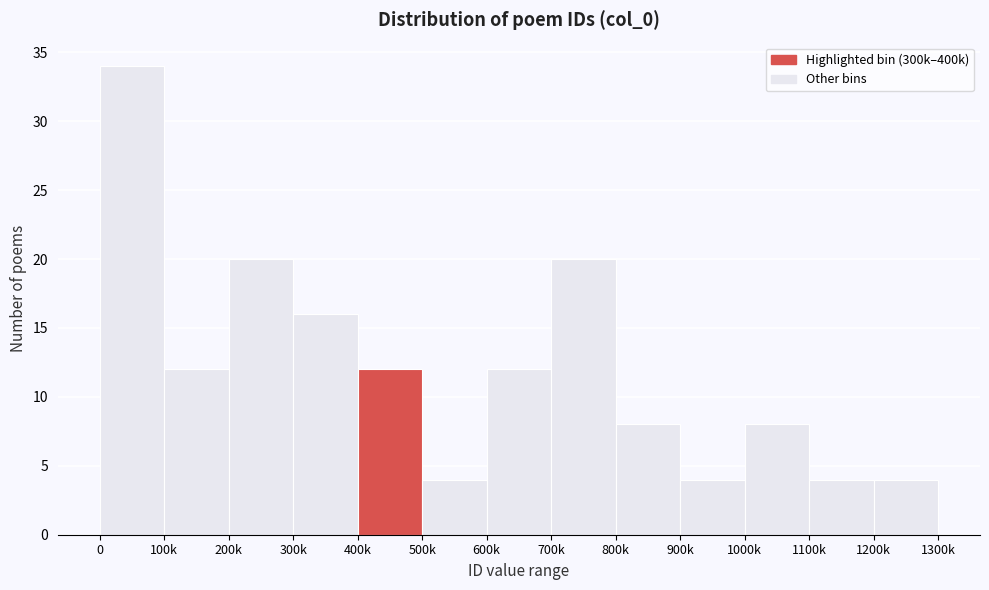

Reading left to right, extract all data points from this chart.

0=34	100k=12	200k=20	300k=16	400k=12	500k=4	600k=12	700k=20	800k=8	900k=4	1000k=8	1100k=4	1200k=4